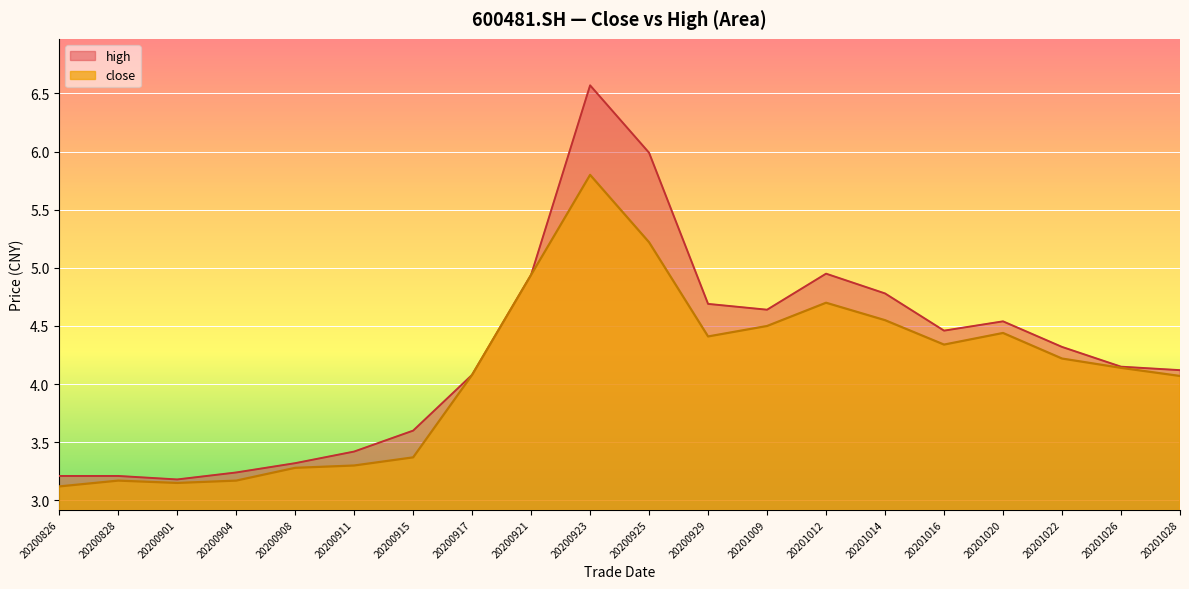

The high series shows 4.2 at 20201026. True or false?

True